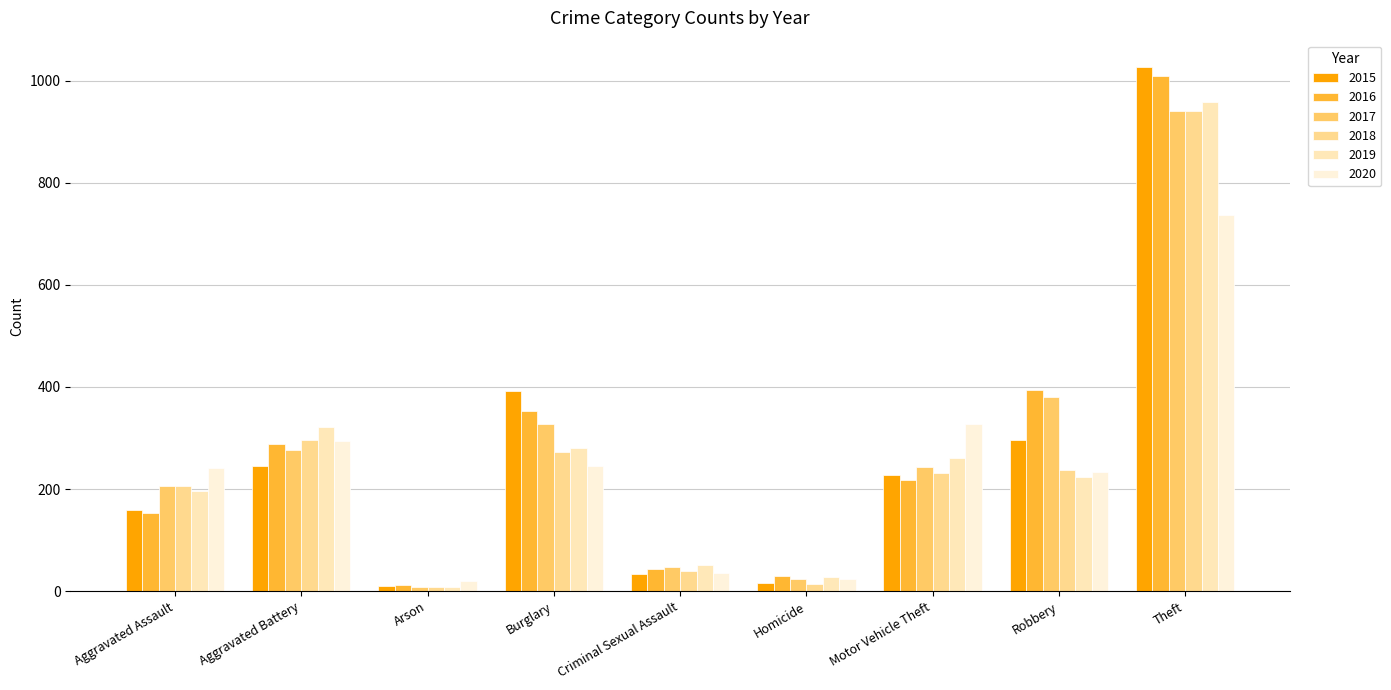

Reading left to right, what are all the values shown in this chart?

2015: 160	246	11	393	34	17	228	297	1027
2016: 154	288	13	352	43	29	218	394	1009
2017: 207	277	9	327	47	24	243	381	941
2018: 206	297	9	273	40	15	232	237	941
2019: 197	321	8	281	51	27	260	224	959
2020: 242	294	20	245	36	24	328	233	736